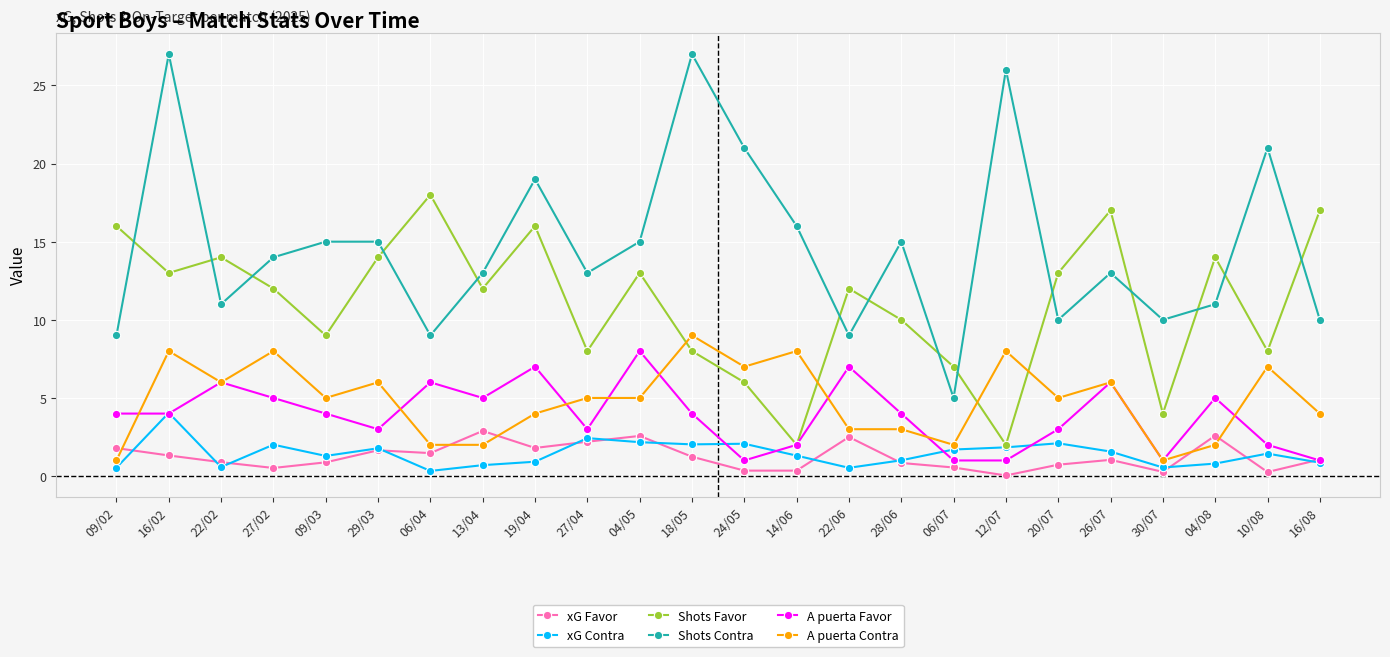

What is the label of the 15th point from the left?

22/06